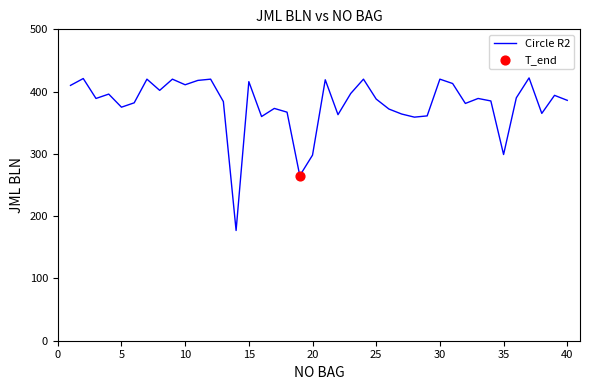

What is the maximum value shown in the chart?

422